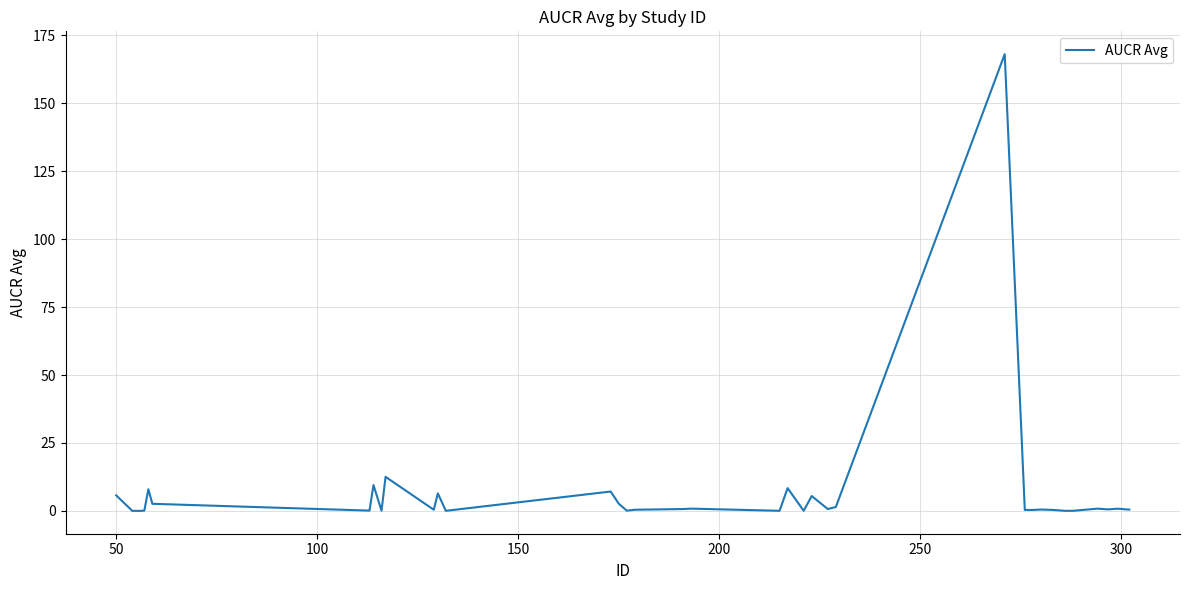

What is the greatest value displayed?

168.0